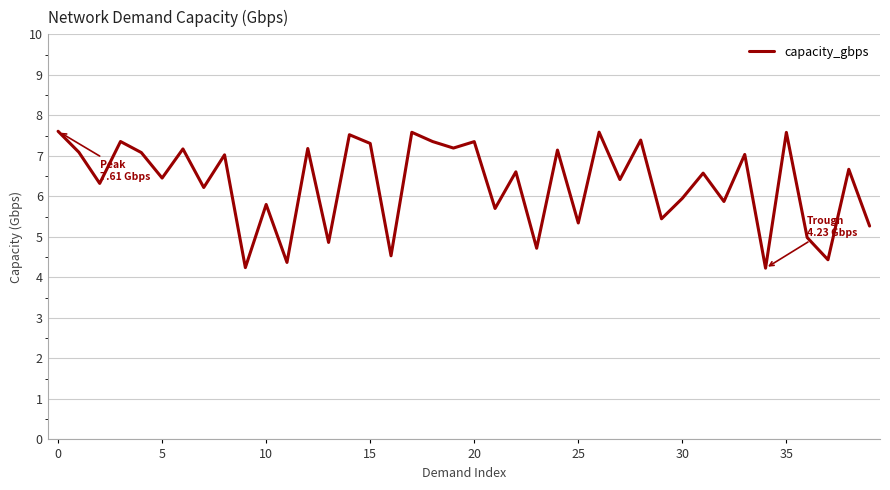

Does the chart have visible grid lines?

Yes